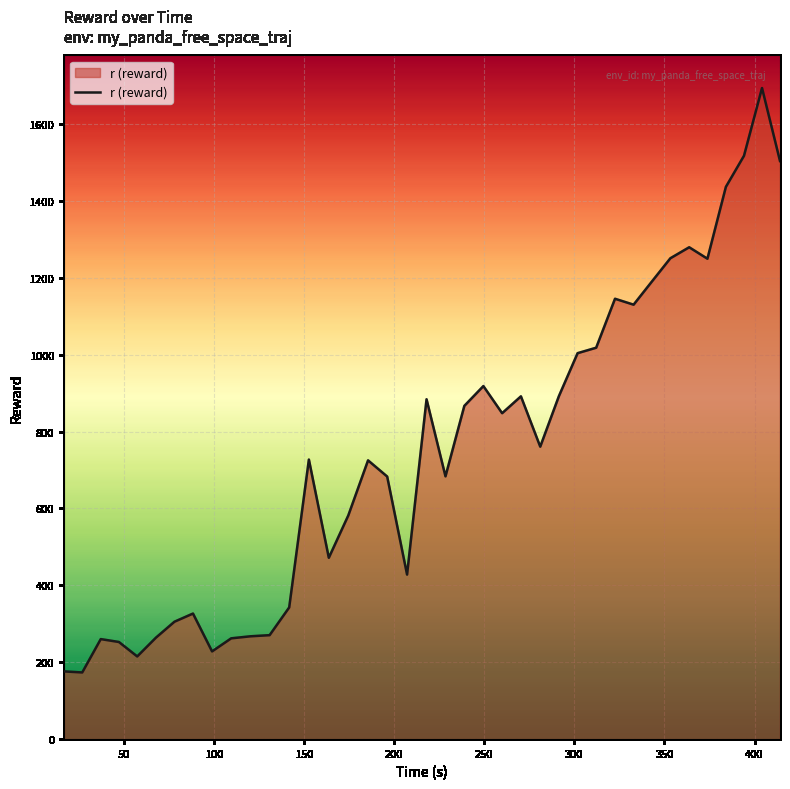

How many lines are shown in the chart?

1